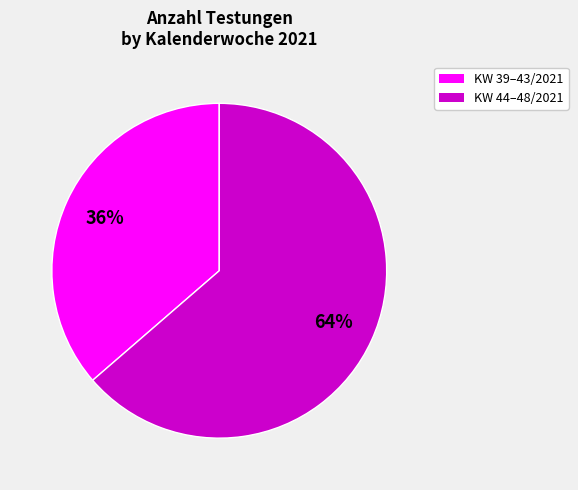

To the nearest percent, what is the average slice percentage?

50%